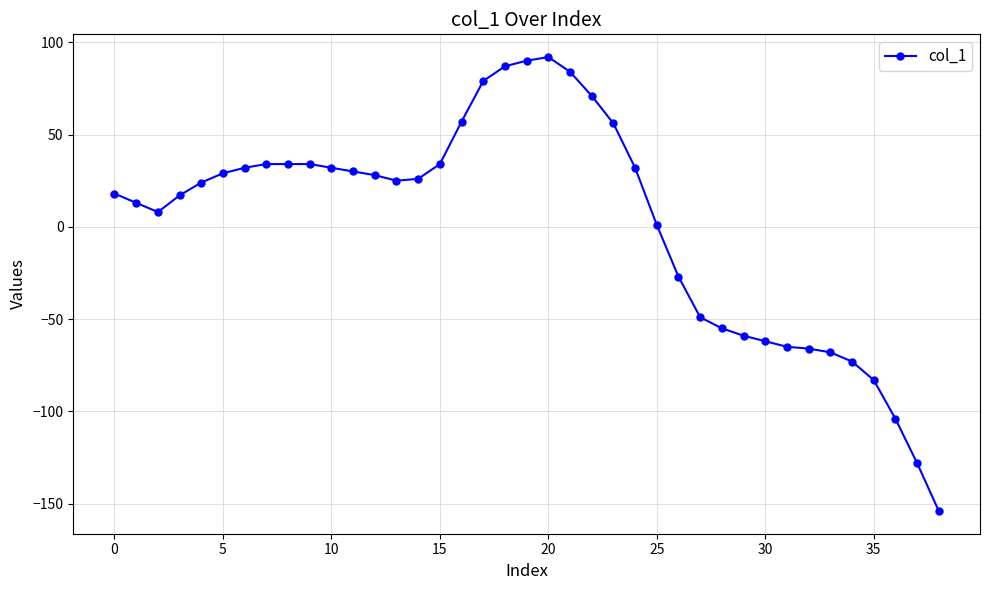

What is the maximum value shown in the chart?

92